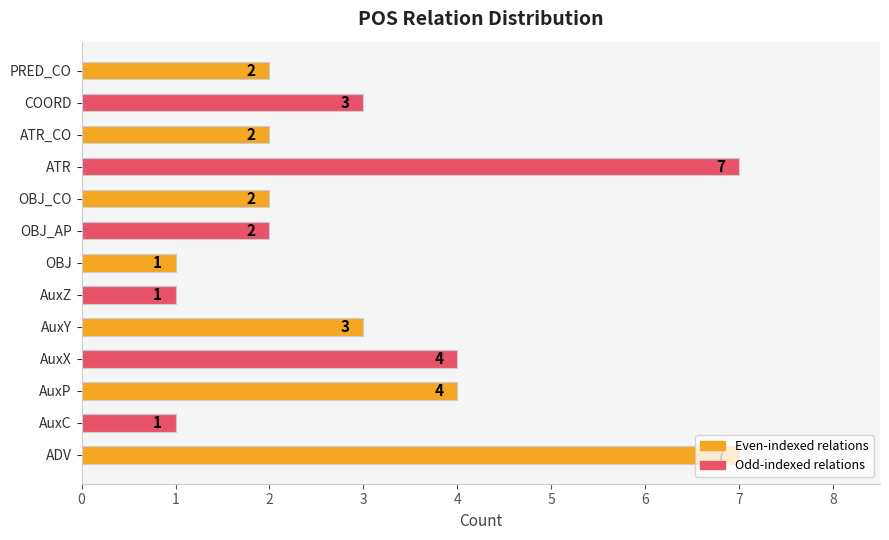

Does the chart contain stacked bars?

No